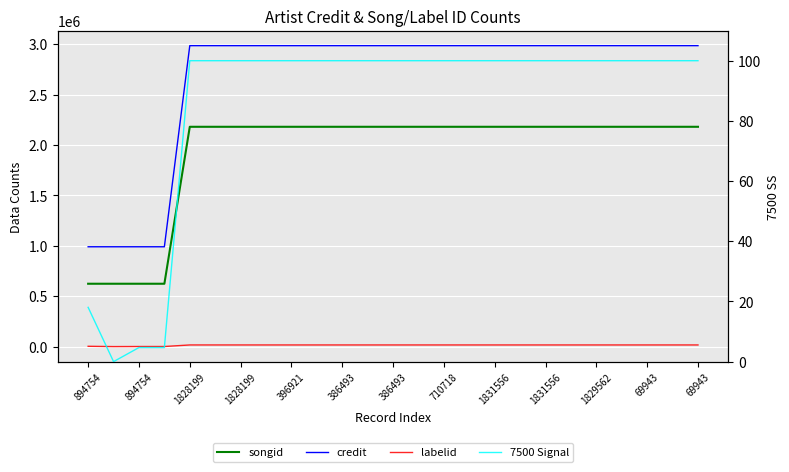

What is the highest value of the labelid series?

16092.0